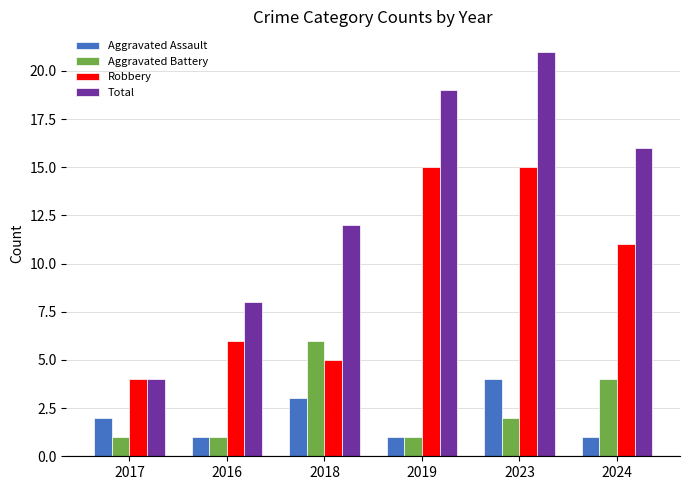

Which series has the widest spread of values?

Total